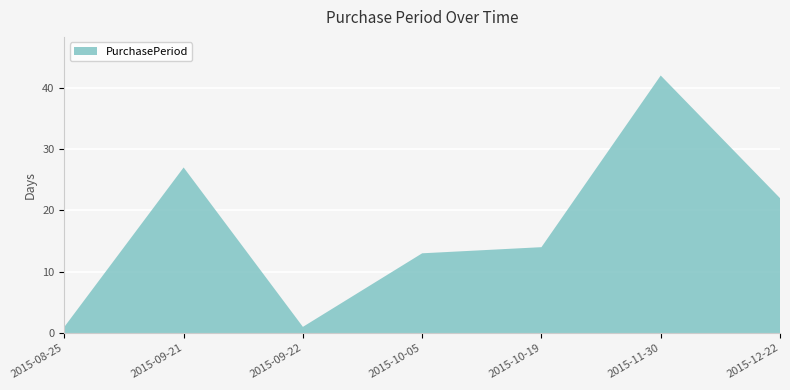

Reading left to right, list all the values displayed in this chart.

2015-08-25=1	2015-09-21=27	2015-09-22=1	2015-10-05=13	2015-10-19=14	2015-11-30=42	2015-12-22=22